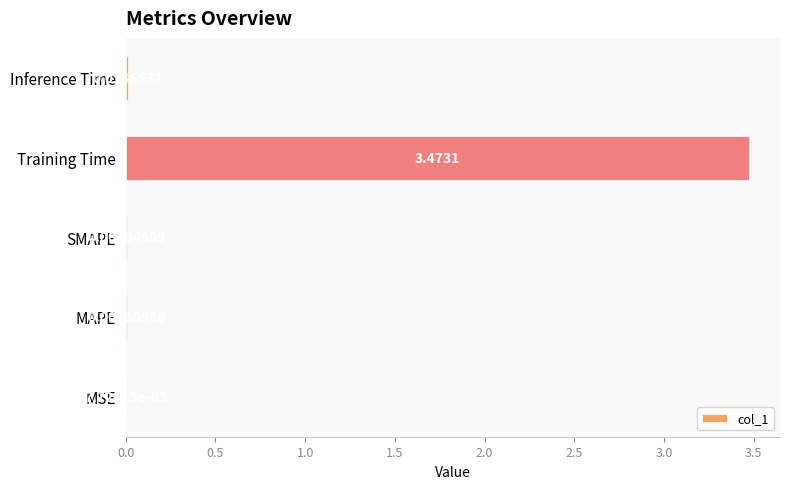

Where is the data nearest to the value 1?

Inference Time